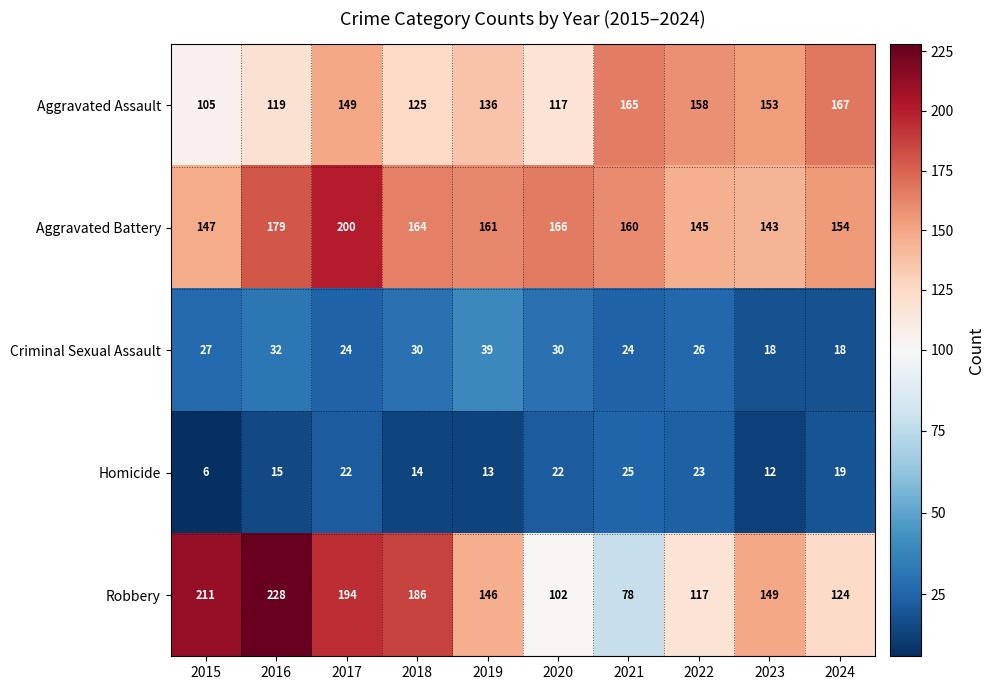

Which series changed the most between 2019 and 2020?

Robbery